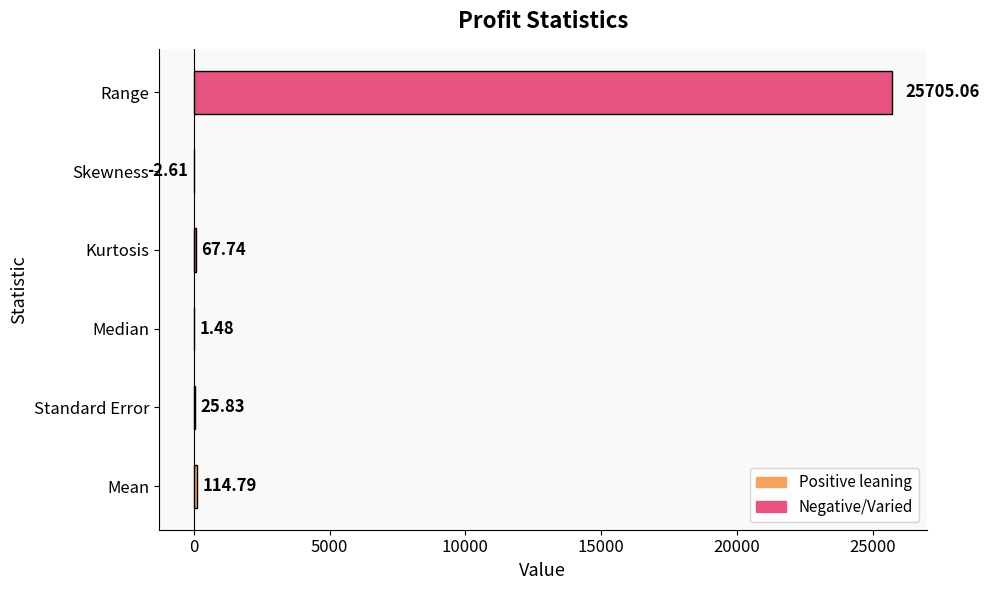

Which category has the highest value across all series?

Range